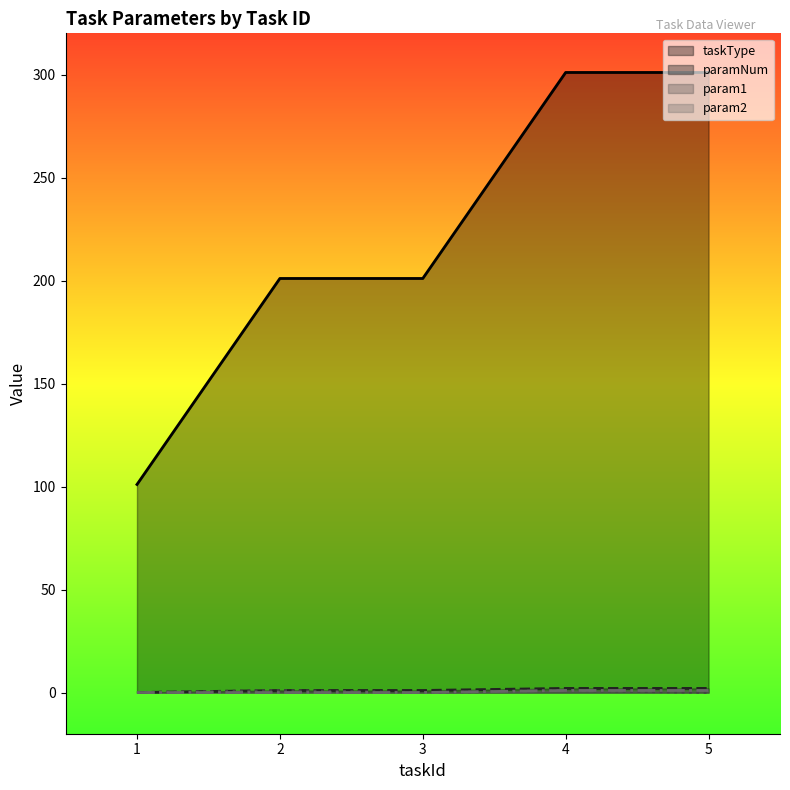

True or false: param1 and paramNum intersect in this chart.

False